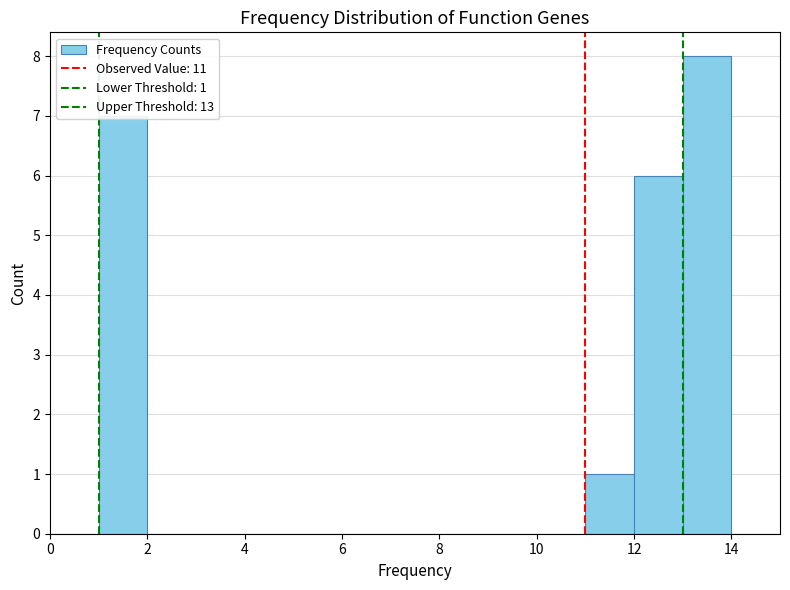

Which range on the x-axis has the tallest bar?

13 to 14